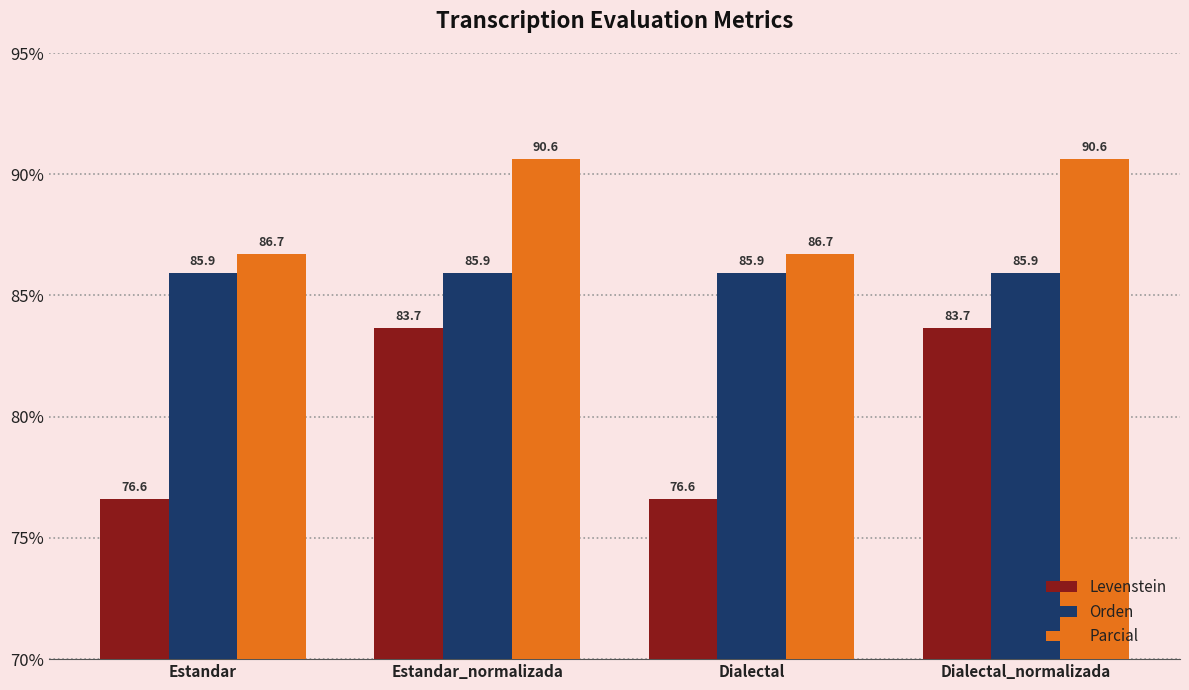

Does the chart contain any negative values?

No